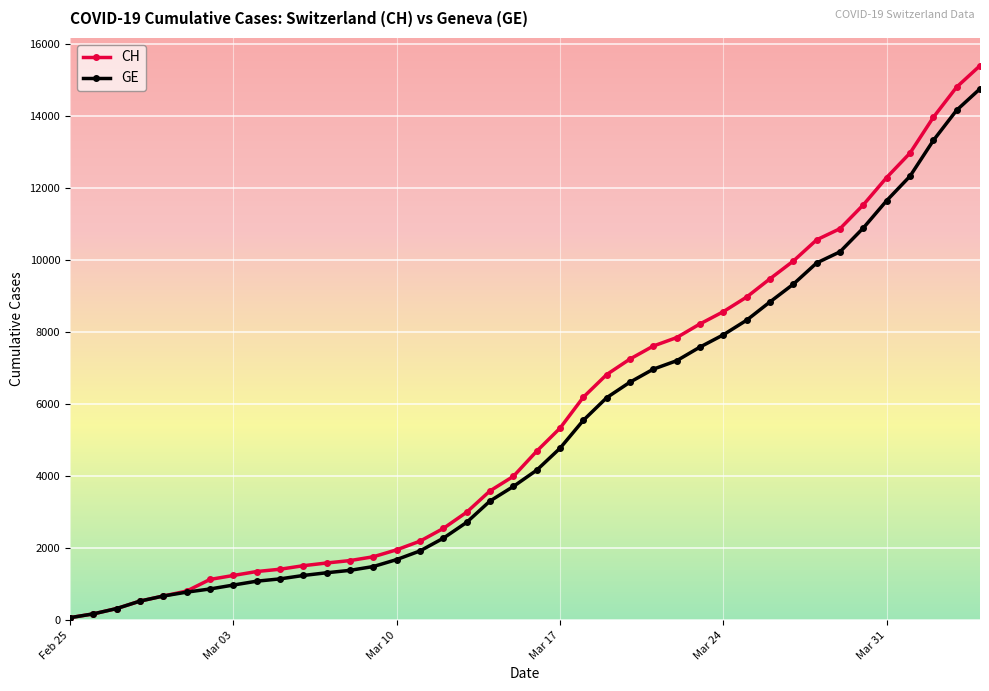

What are all the series names shown in the legend?

CH, GE